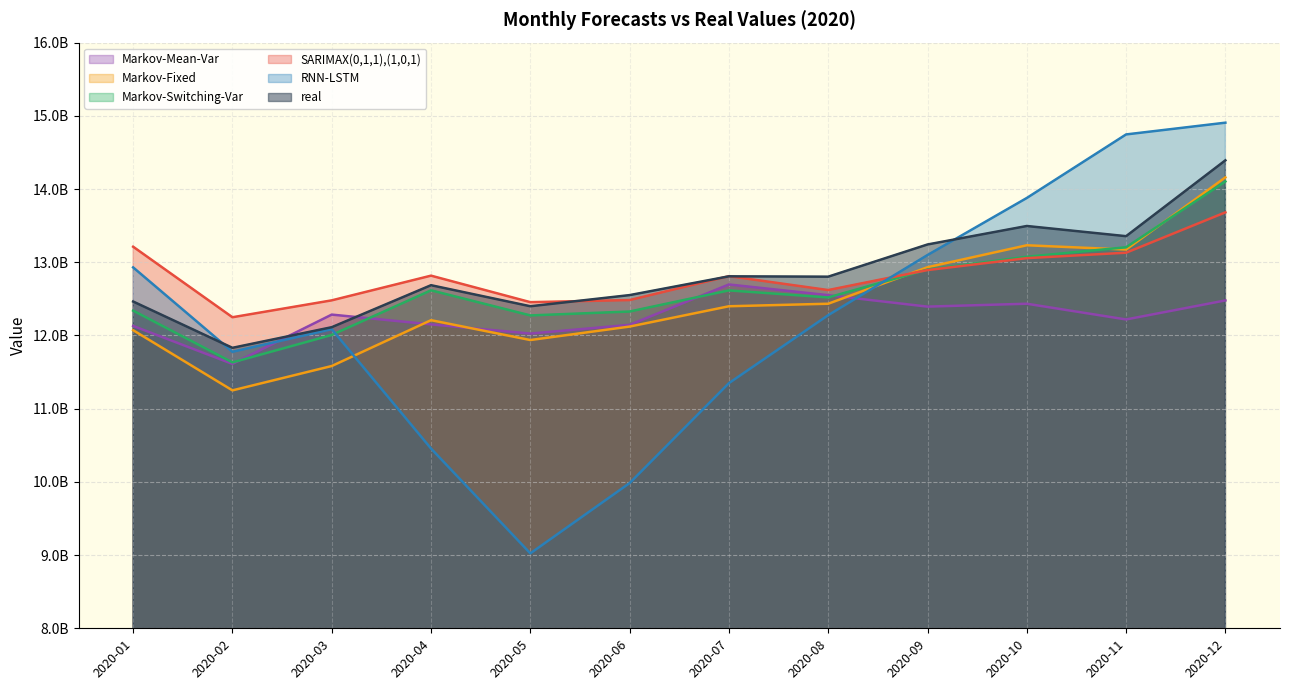

At which category does Markov-Mean-Var reach its first local peak?

2020-03